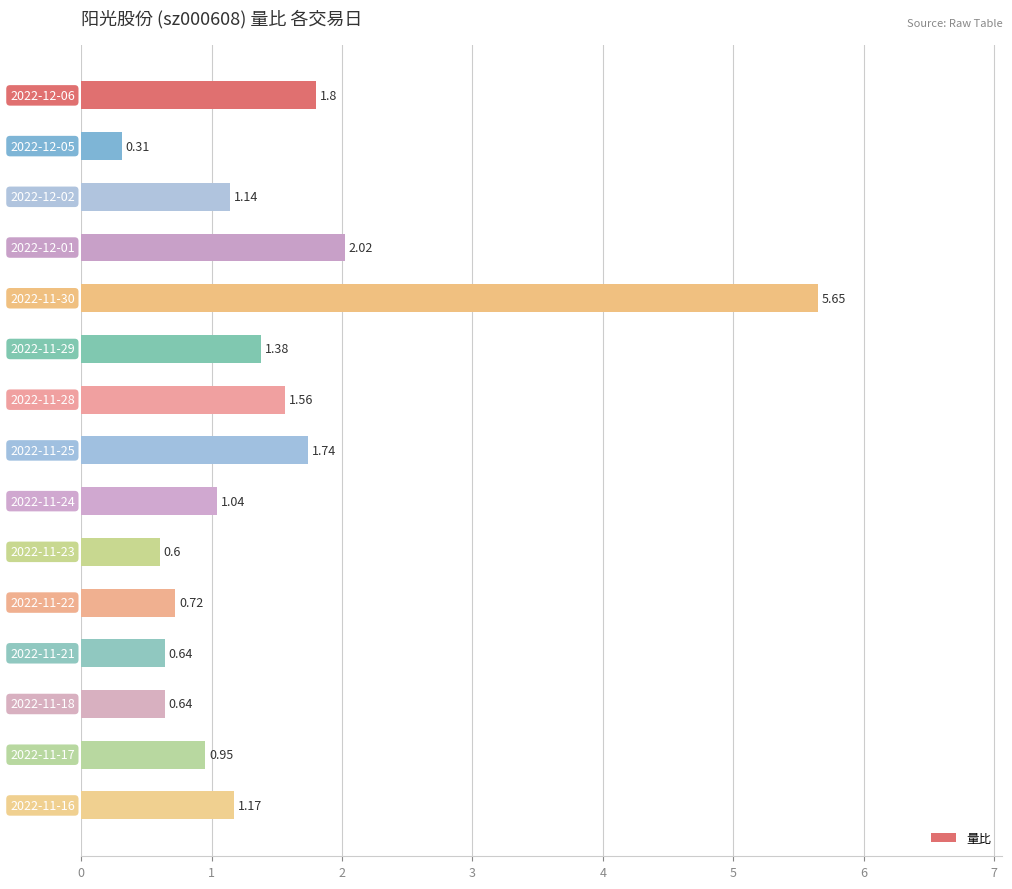

What is the difference between the maximum and minimum values?

5.3